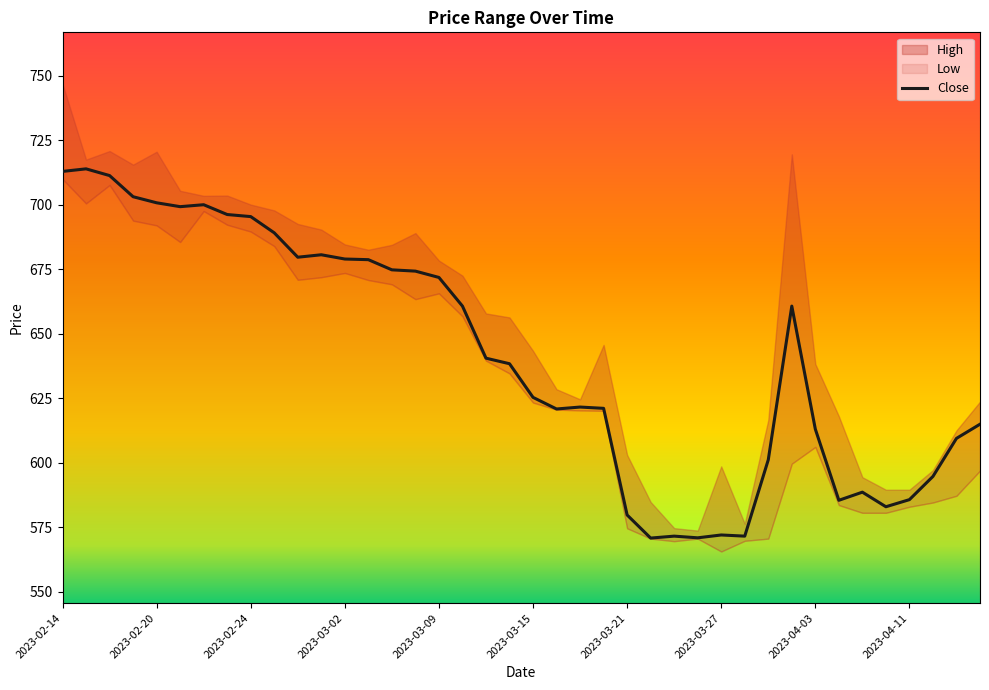

What is the highest value of the Close series?

713.9